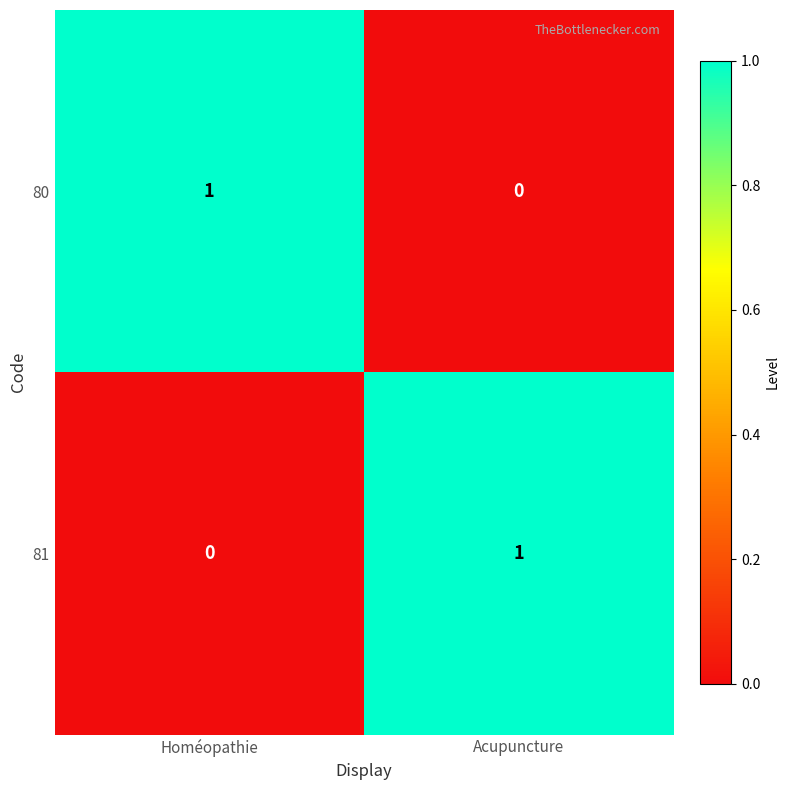

Reading left to right, extract all data points from this chart.

80: Homéopathie=1	Acupuncture=0
81: Homéopathie=0	Acupuncture=1